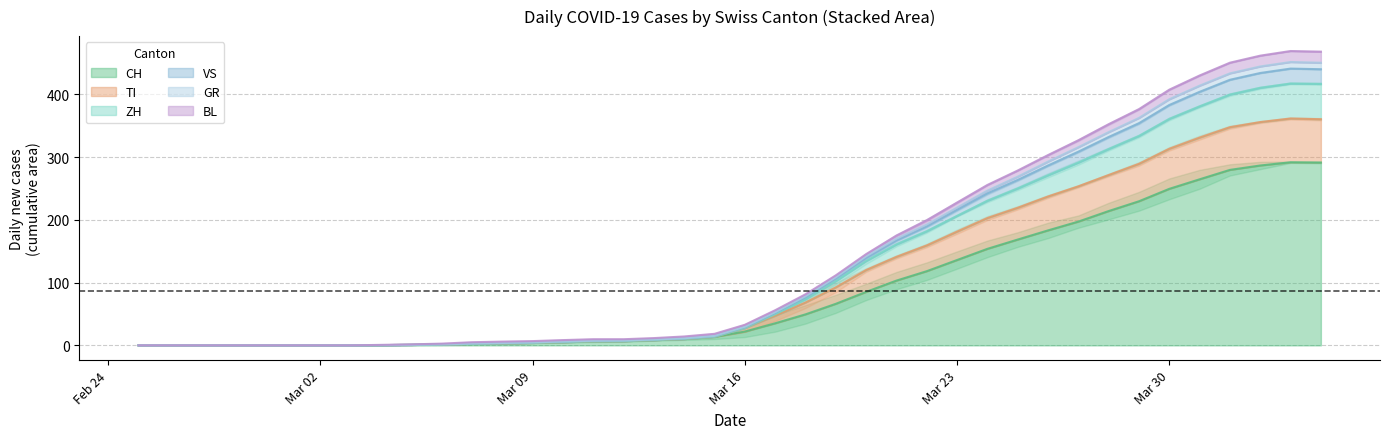

Which label corresponds to the smallest value in the chart?

Feb 24